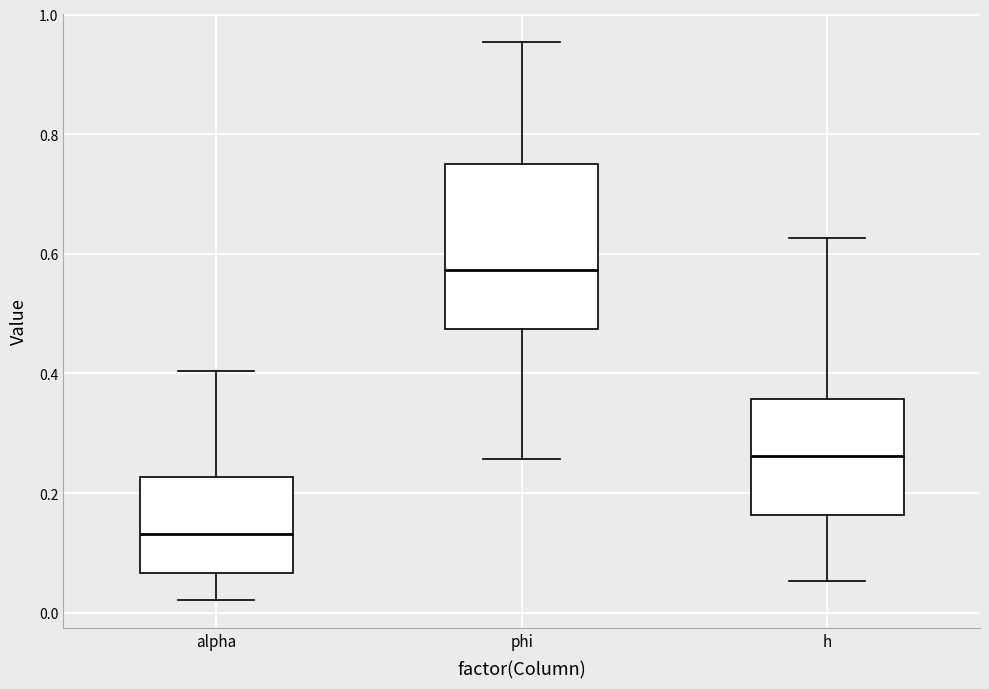

Where does the lower whisker of the box for phi end on the y-axis? The values are not printed on the chart, so give them approximately, as read against the axis.

0.26